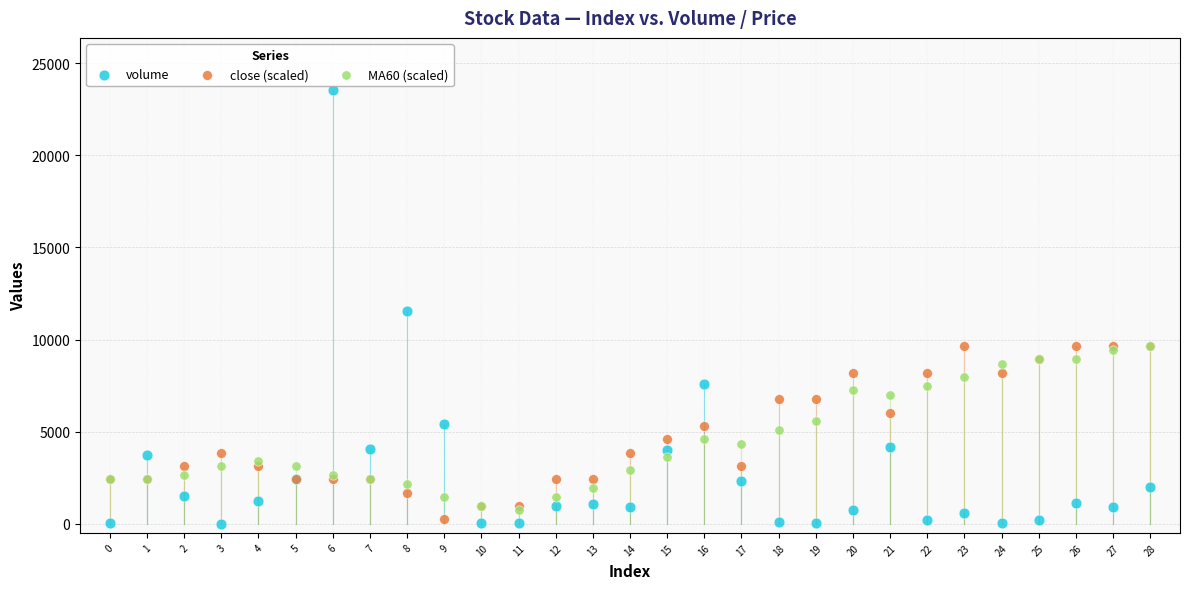

Which series reaches the minimum Y coordinate?

volume